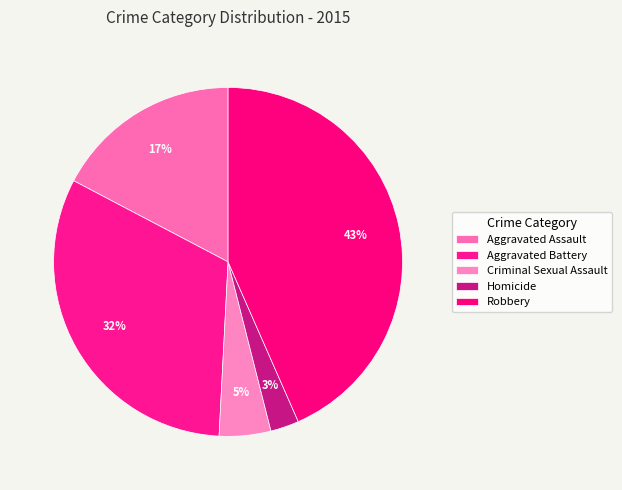

To the nearest percent, what percentage of the pie is Aggravated Battery?

32%